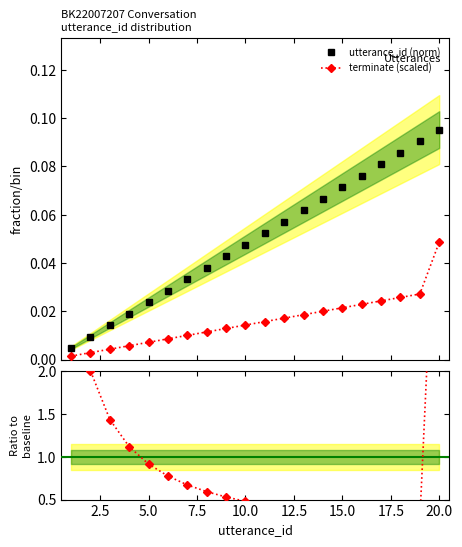

True or false: utterance_id (norm) has more than 0 interior local peaks.

False